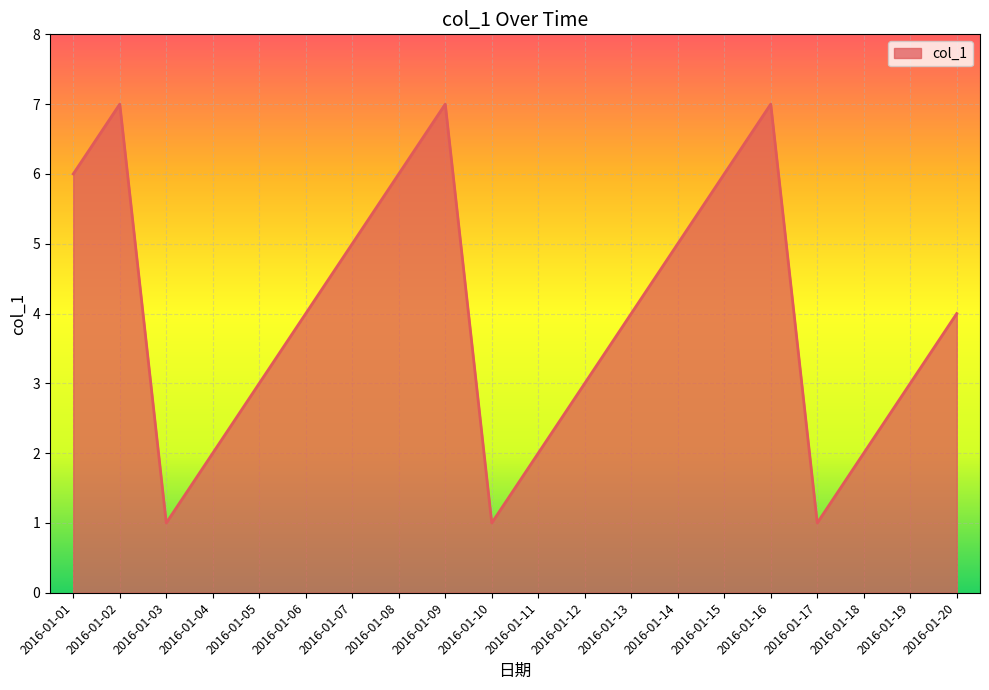

How many values are between 2 and 6?

14